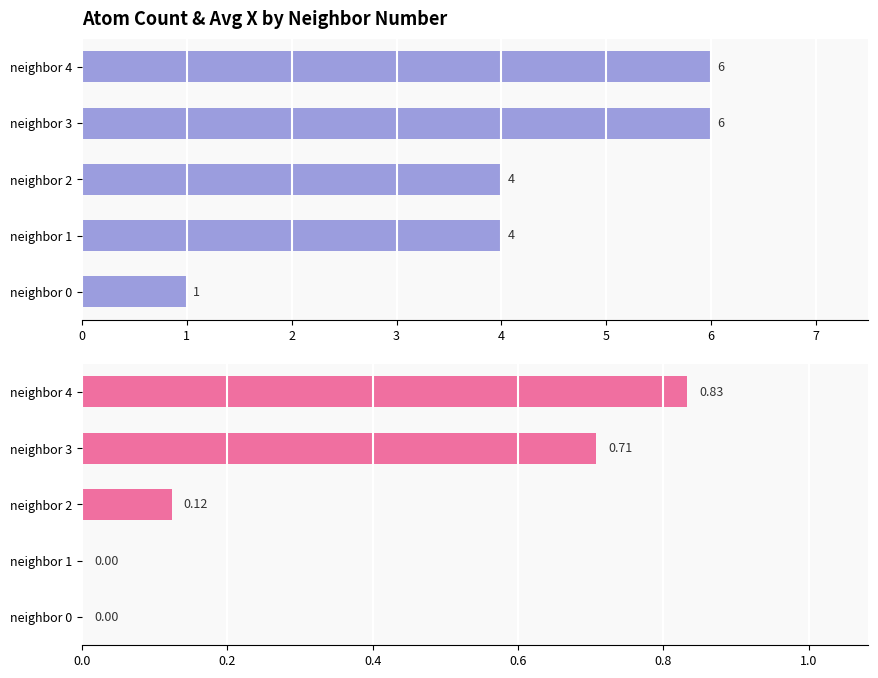

What is the sum of the count values at neighbor 2 and neighbor 4?

10.0